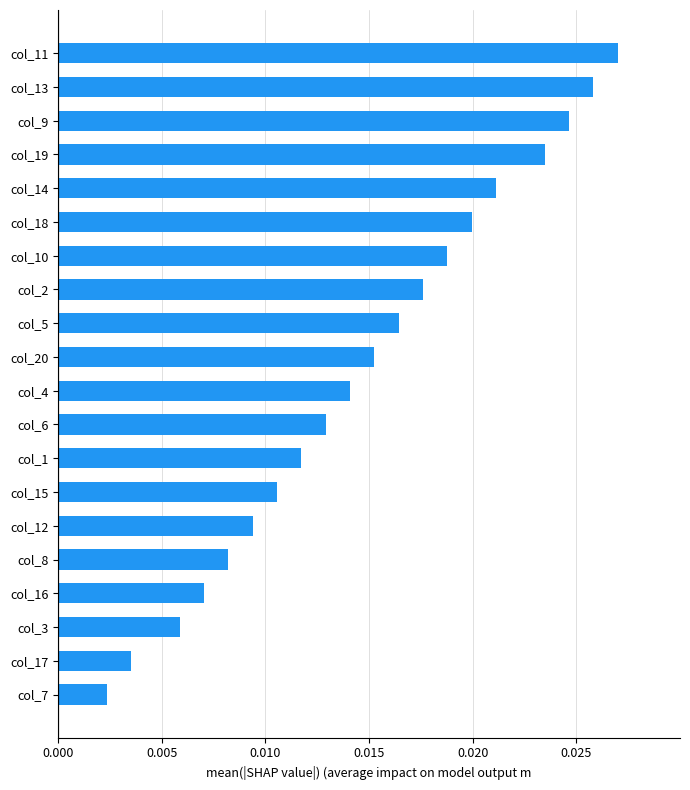

List the labels in order of value, smallest first.

col_7, col_17, col_3, col_16, col_8, col_12, col_15, col_1, col_6, col_4, col_20, col_5, col_2, col_10, col_18, col_14, col_19, col_9, col_13, col_11